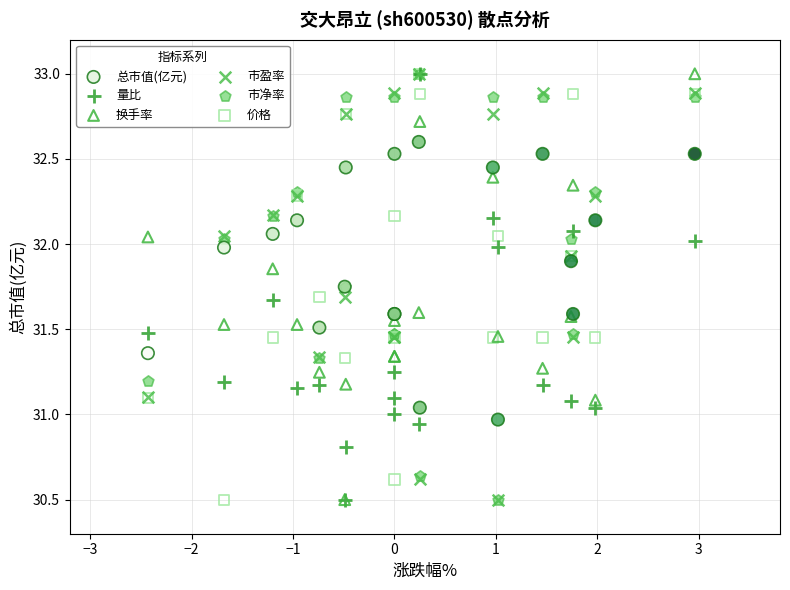

What are all the series names shown in the legend?

总市值(亿元), 量比, 换手率, 市盈率, 市净率, 价格